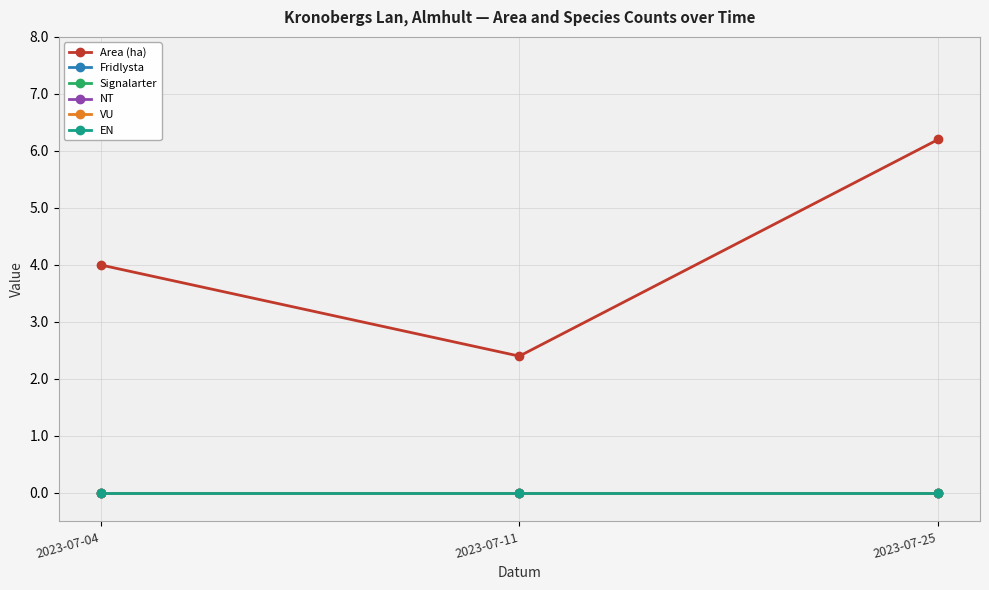

Rank the series by their maximum value, from lowest to highest.

Fridlysta, Signalarter, NT, VU, EN, Area (ha)